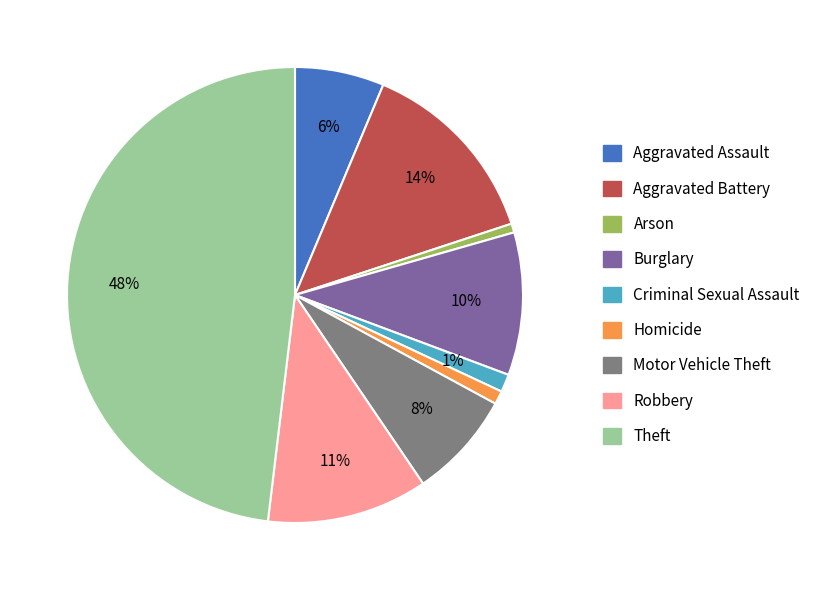

Count the number of slices in the pie.

9